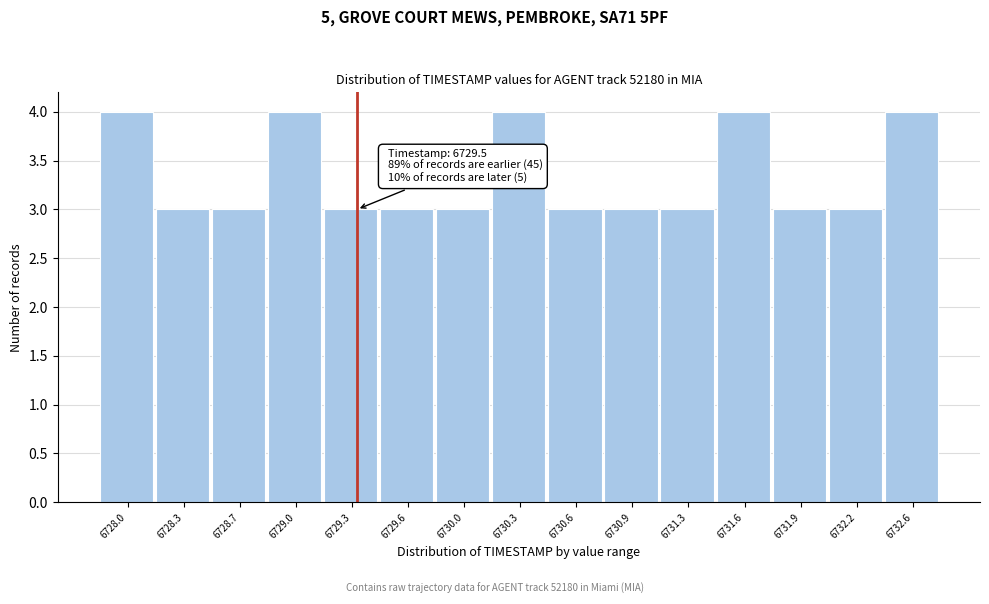

Reading left to right, list all the values displayed in this chart.

6728.0=4	6728.3=3	6728.7=3	6729.0=4	6729.3=3	6729.6=3	6730.0=3	6730.3=4	6730.6=3	6730.9=3	6731.3=3	6731.6=4	6731.9=3	6732.2=3	6732.6=4